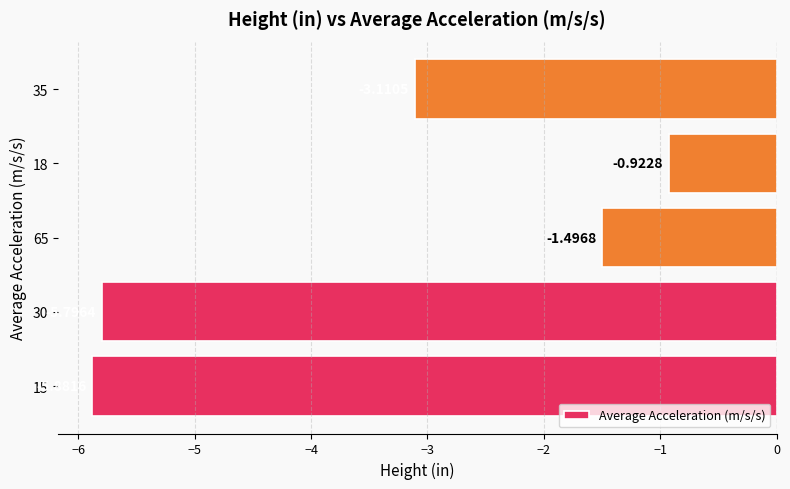

What is the difference between the values at 18 and 65?

0.6